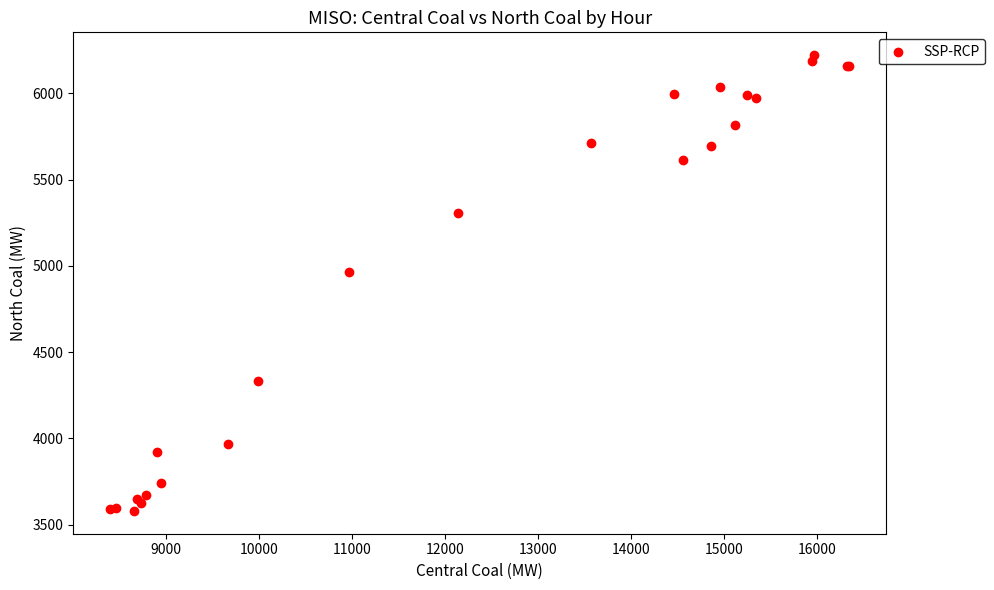

What Y value in the scatter plot is closest to 4900?

4965.4